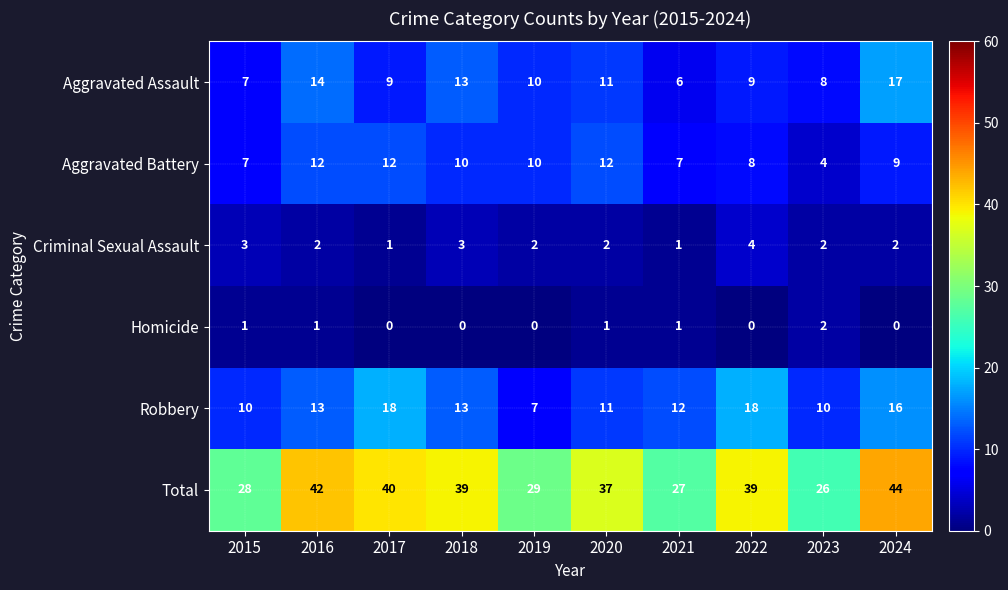

Between 2020 and 2022, which series saw the biggest shift?

Robbery